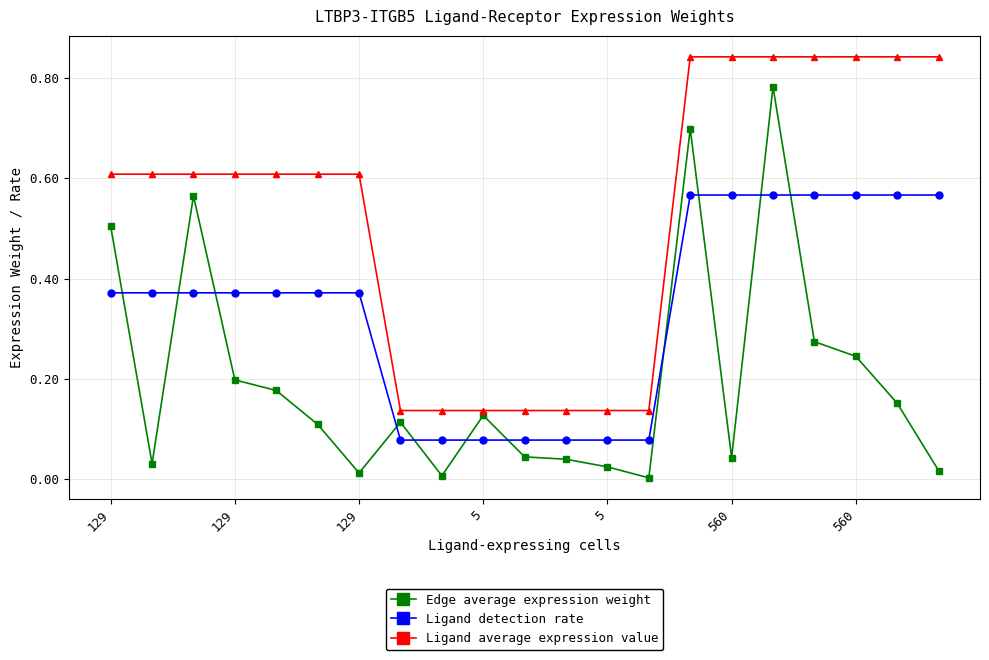

How many lines are shown in the chart?

3